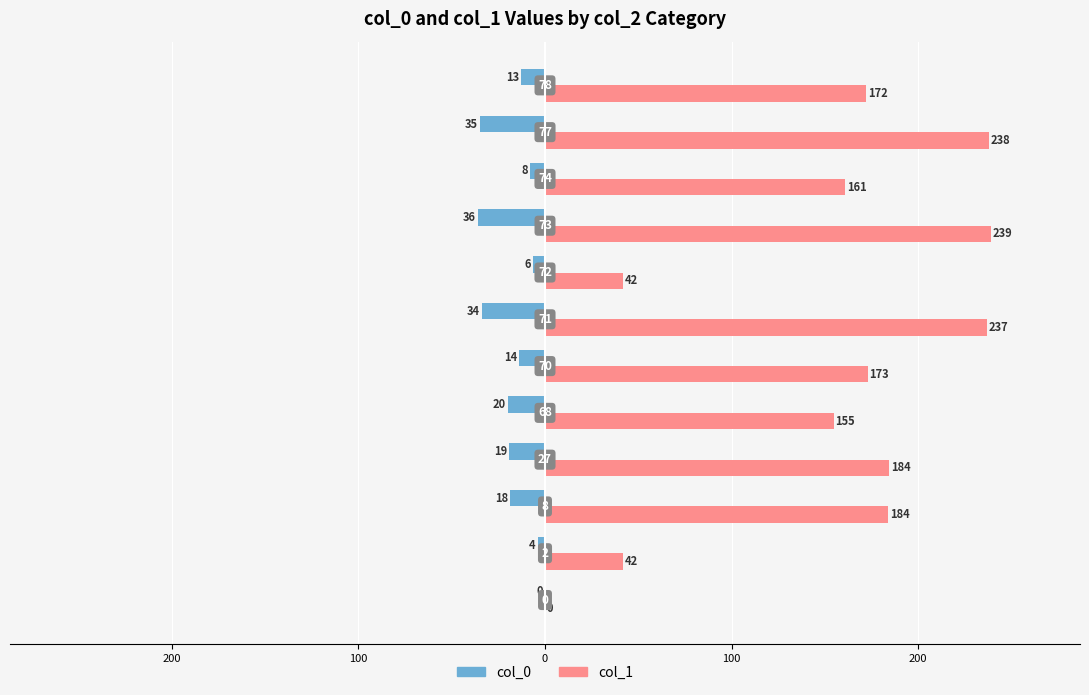

What are all the series names shown in the legend?

col_0, col_1